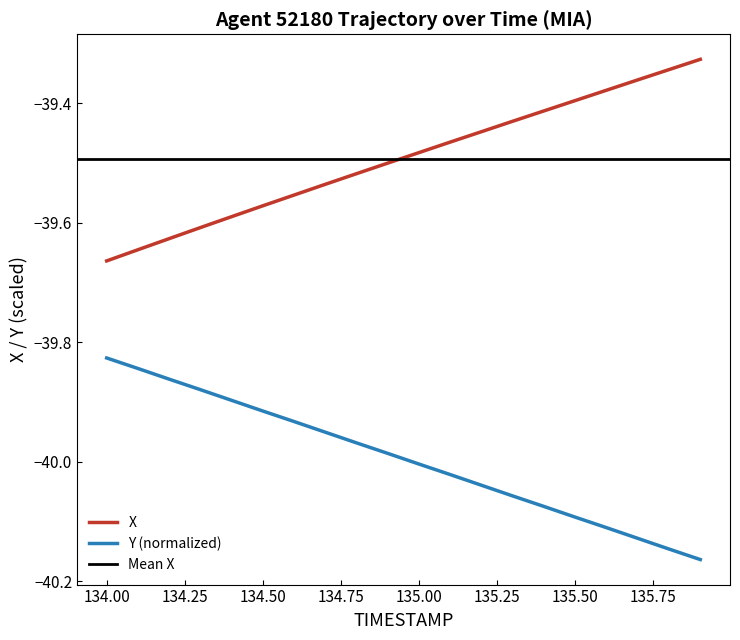

What is the average value of the Y series?

-40.0